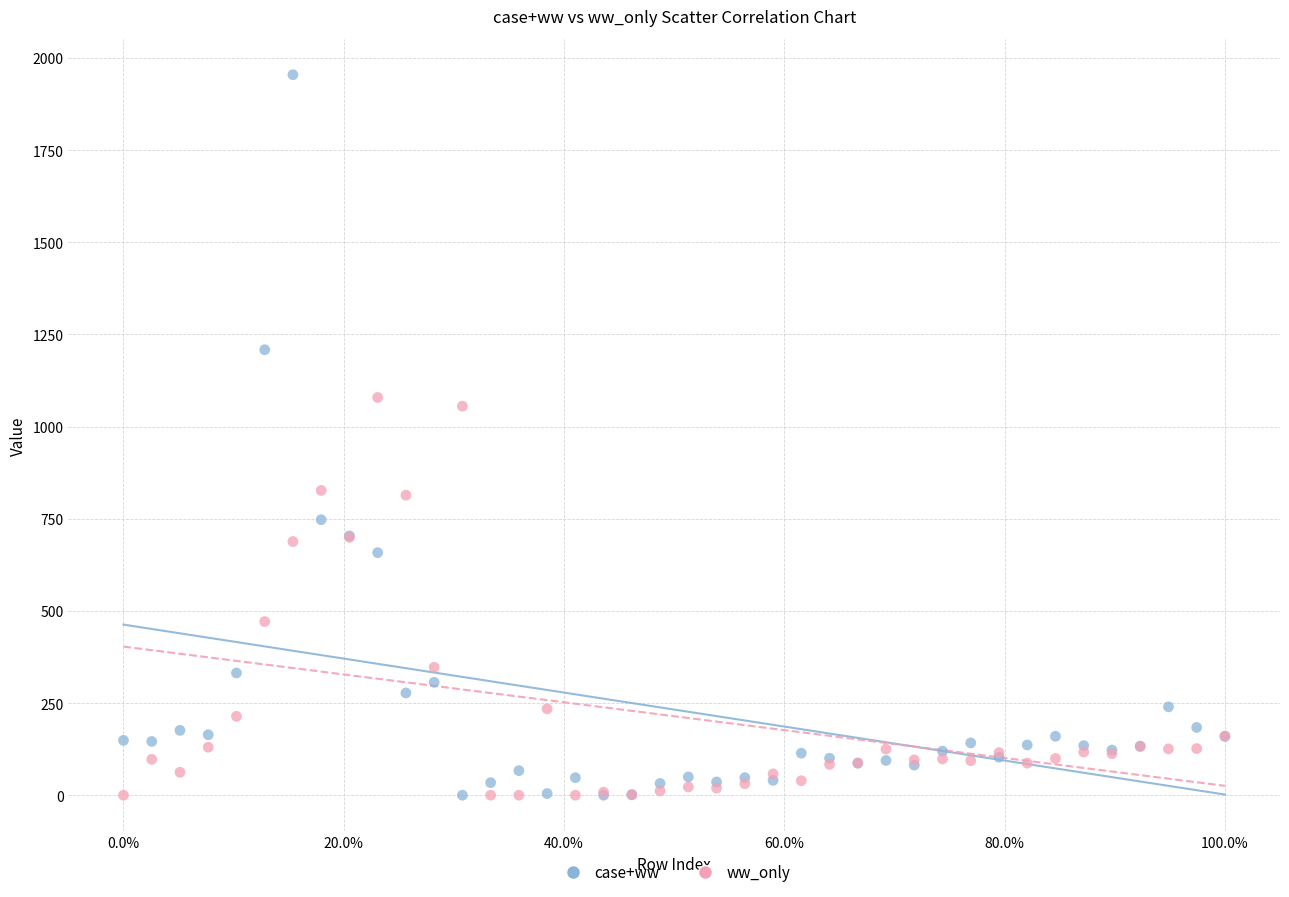

What is the X range (max minus min) for the scatter plot?

1.0